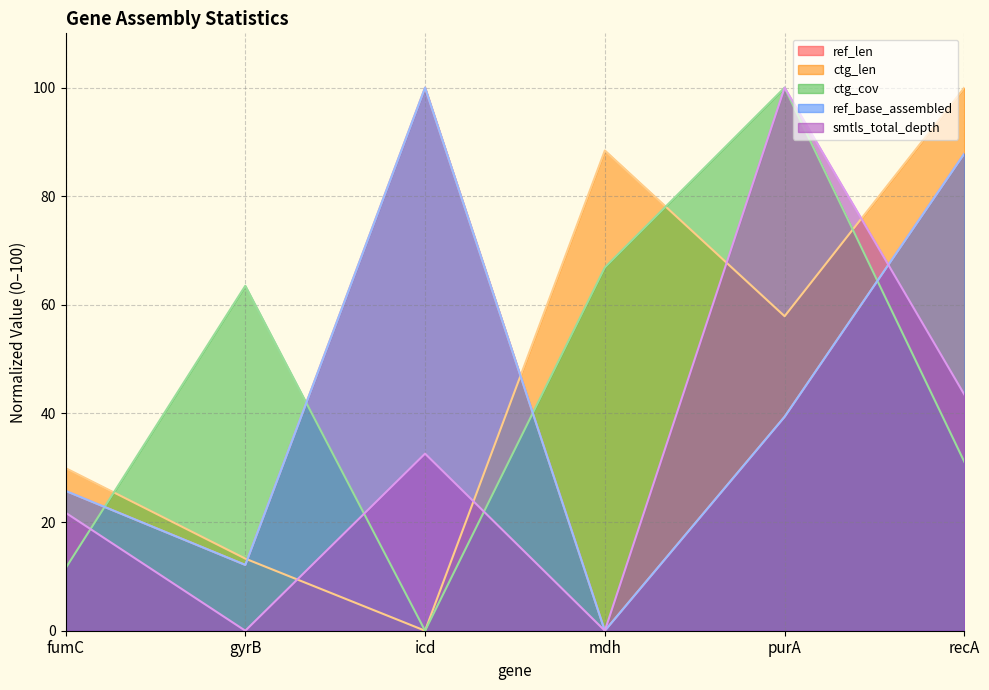

What is the sum of the ctg_cov values at fumC and recA?

42.6